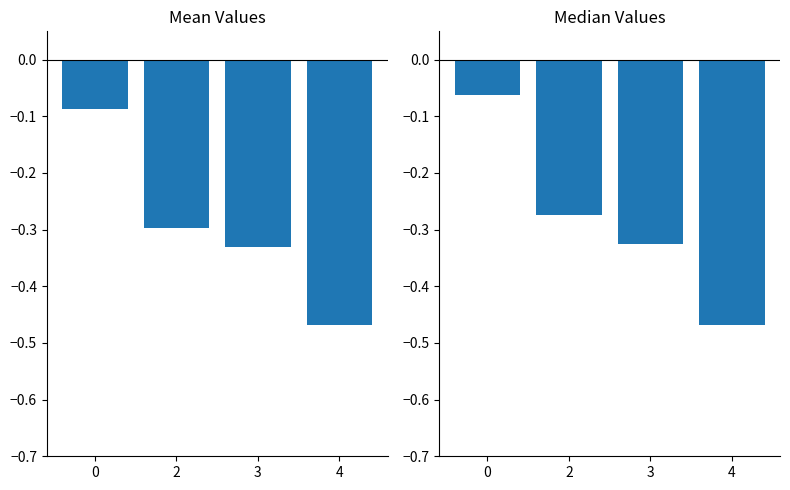

Which label corresponds to the smallest value in the chart?

4